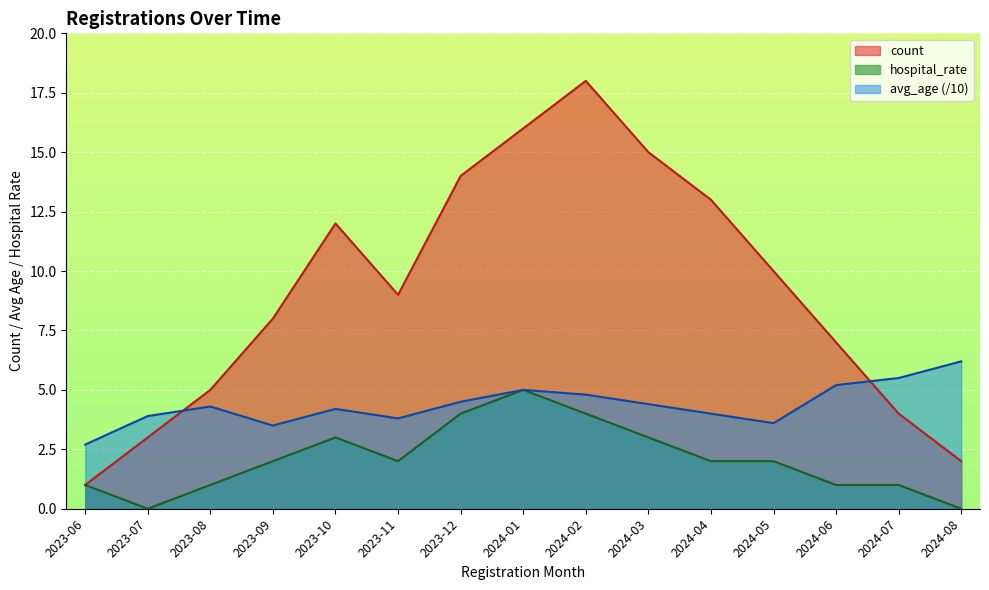

What are all the series names shown in the legend?

count, hospital_rate, avg_age (/10)